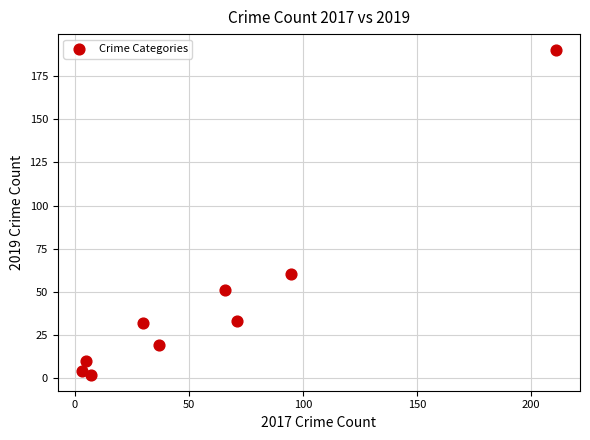

What Y value in the scatter plot is closest to 96?

60